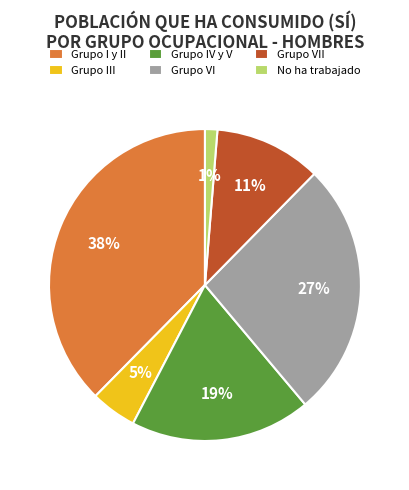

Which has a higher value, Grupo VII or Grupo III?

Grupo VII